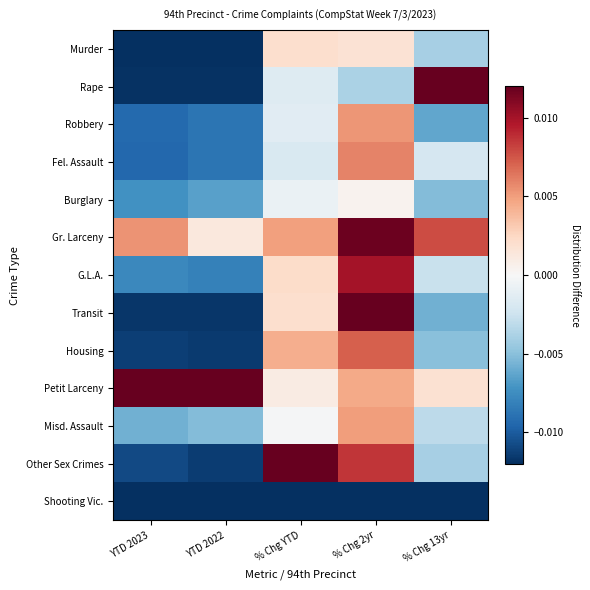

At how many categories does at least one series exceed 0?

5